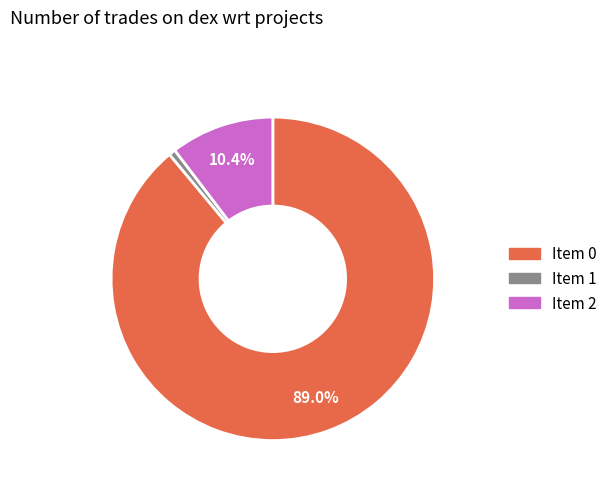

Is there a majority slice in this chart?

Yes